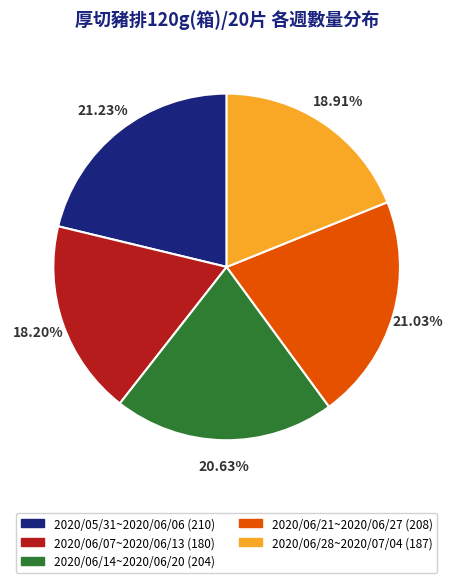

Between 2020/06/21~2020/06/27 (208) and 2020/06/28~2020/07/04 (187), which is larger?

2020/06/21~2020/06/27 (208)